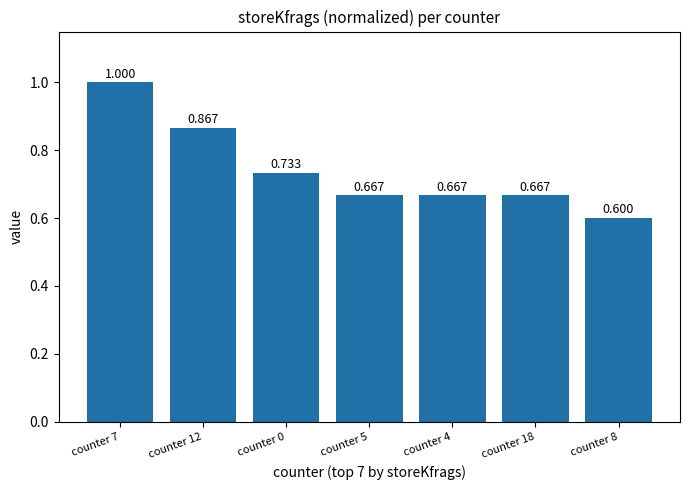

Does the chart contain stacked bars?

No